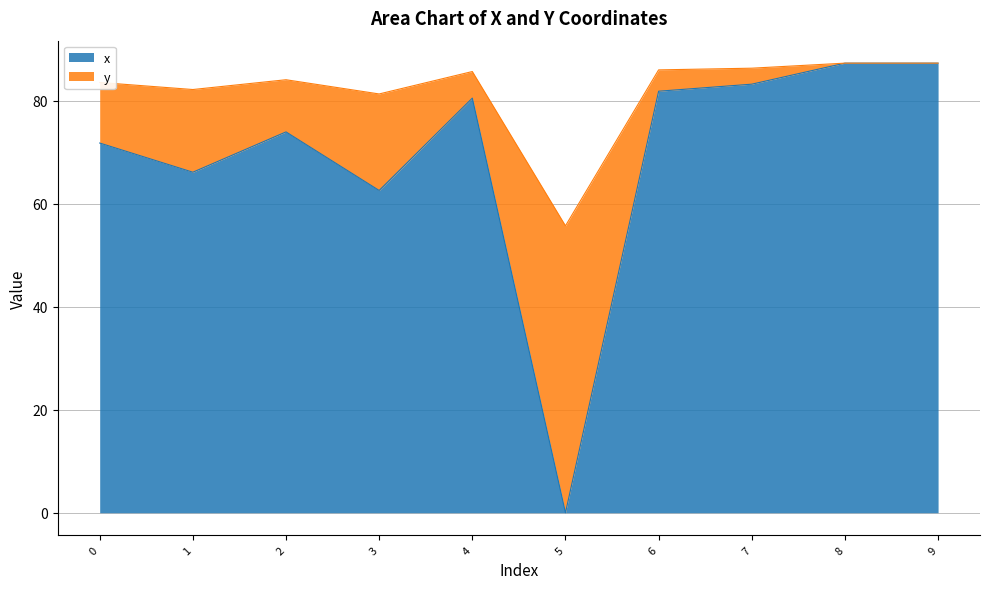

Where is the first local maximum for x?

2